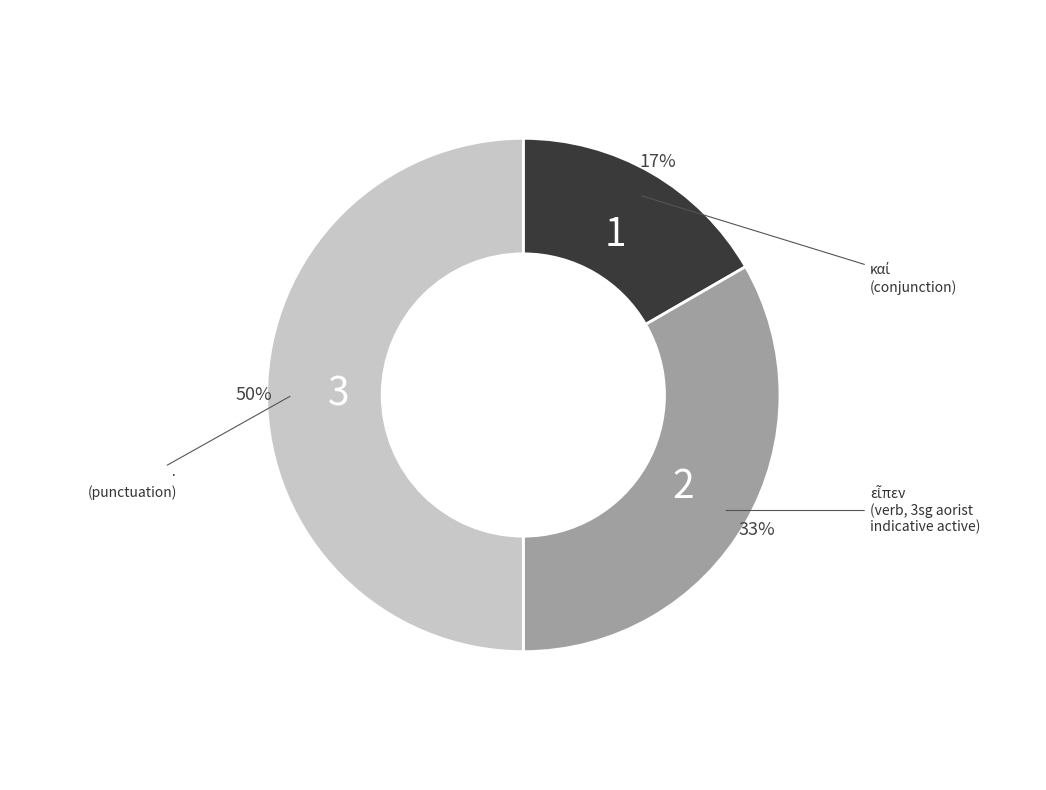

To the nearest percent, what is the average slice percentage?

33%